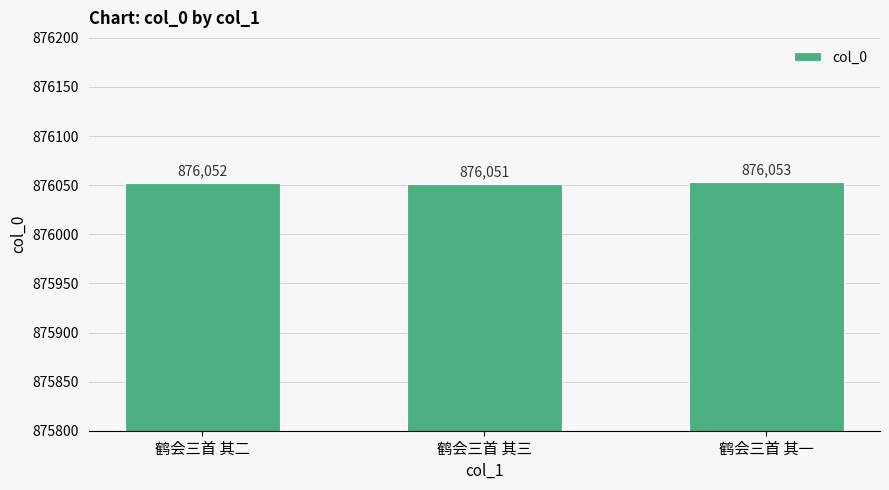

Count the values in the range 876051 to 876053.

3